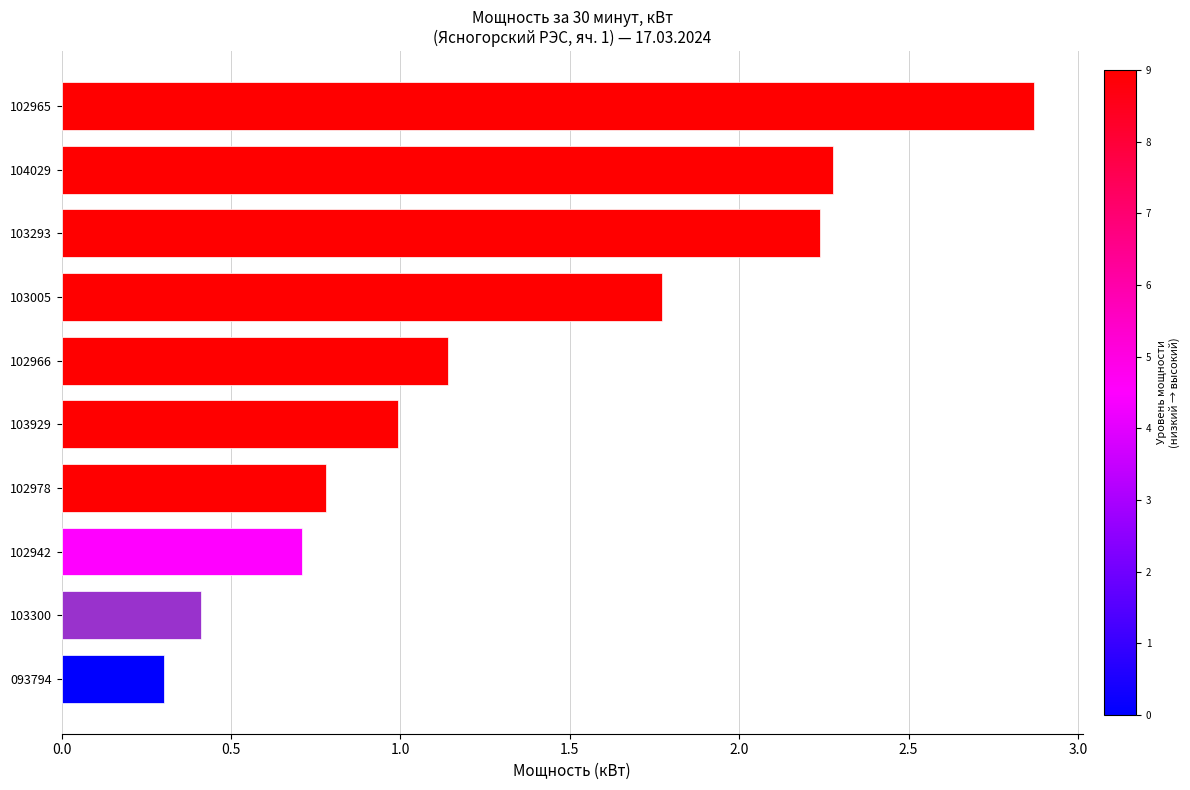

Read the value at 102965.

2.9